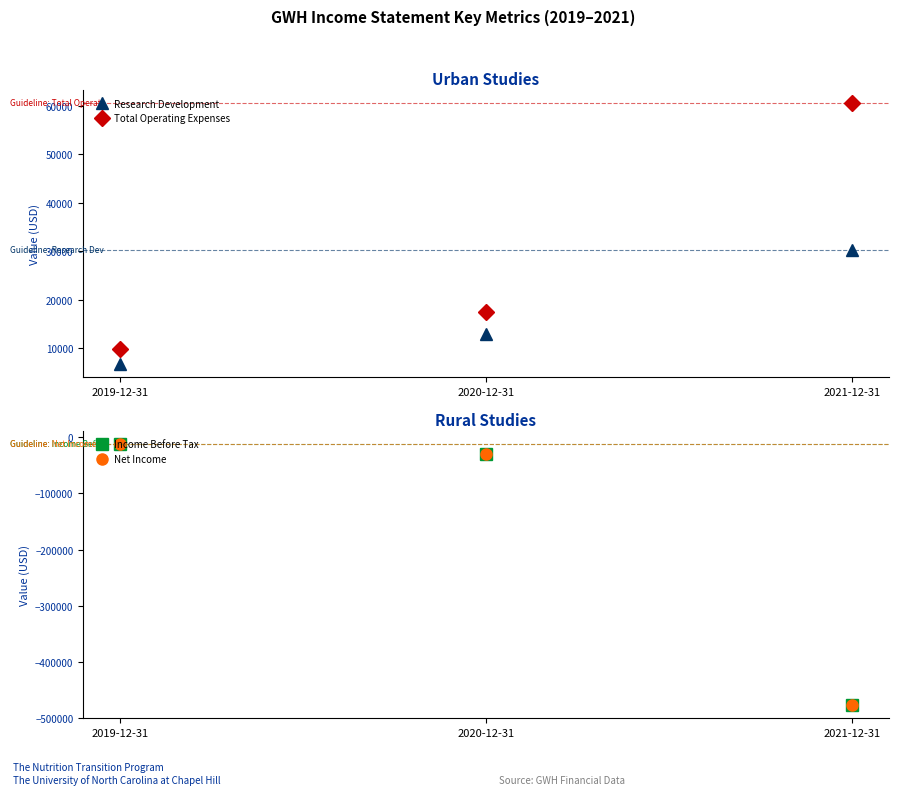

What is the difference between the highest and lowest values at 2021-12-31?

537700